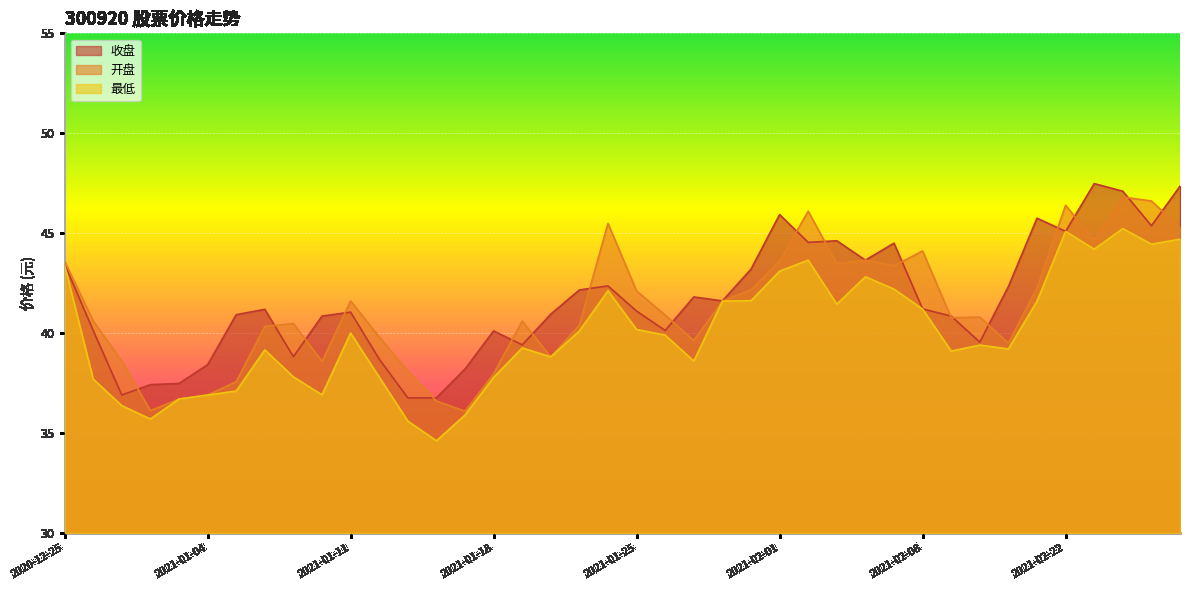

Reading left to right, transcribe all the data shown in this chart.

收盘: 2020-12-25=43.5	2020-12-28=40.1	2020-12-29=36.9	2020-12-30=37.4	2020-12-31=37.5	2021-01-04=38.4	2021-01-05=40.9	2021-01-06=41.2	2021-01-07=38.8	2021-01-08=40.9	2021-01-11=41.0	2021-01-12=38.7	2021-01-13=36.8	2021-01-14=36.8	2021-01-15=38.2	2021-01-18=40.1	2021-01-19=39.4	2021-01-20=41.0	2021-01-21=42.2	2021-01-22=42.4	2021-01-25=41.1	2021-01-26=40.1	2021-01-27=41.8	2021-01-28=41.6	2021-01-29=43.2	2021-02-01=45.9	2021-02-02=44.5	2021-02-03=44.6	2021-02-04=43.6	2021-02-05=44.5	2021-02-08=41.2	2021-02-09=40.9	2021-02-10=39.5	2021-02-18=42.3	2021-02-19=45.8	2021-02-22=45.1	2021-02-23=47.5	2021-02-24=47.1	2021-02-25=45.4	2021-02-26=47.4
开盘: 2020-12-25=43.6	2020-12-28=40.6	2020-12-29=38.6	2020-12-30=36.1	2020-12-31=36.7	2021-01-04=36.9	2021-01-05=37.6	2021-01-06=40.3	2021-01-07=40.5	2021-01-08=38.6	2021-01-11=41.6	2021-01-12=39.8	2021-01-13=38.1	2021-01-14=36.6	2021-01-15=36.1	2021-01-18=38.0	2021-01-19=40.6	2021-01-20=38.8	2021-01-21=40.4	2021-01-22=45.5	2021-01-25=42.1	2021-01-26=40.9	2021-01-27=39.6	2021-01-28=41.6	2021-01-29=42.2	2021-02-01=43.6	2021-02-02=46.1	2021-02-03=43.5	2021-02-04=43.6	2021-02-05=43.4	2021-02-08=44.1	2021-02-09=40.8	2021-02-10=40.8	2021-02-18=39.5	2021-02-19=42.3	2021-02-22=46.4	2021-02-23=44.6	2021-02-24=46.8	2021-02-25=46.6	2021-02-26=45.3
最低: 2020-12-25=43.4	2020-12-28=37.7	2020-12-29=36.4	2020-12-30=35.7	2020-12-31=36.7	2021-01-04=36.9	2021-01-05=37.1	2021-01-06=39.2	2021-01-07=37.8	2021-01-08=36.9	2021-01-11=40.0	2021-01-12=37.8	2021-01-13=35.6	2021-01-14=34.6	2021-01-15=35.9	2021-01-18=37.8	2021-01-19=39.3	2021-01-20=38.8	2021-01-21=40.1	2021-01-22=42.1	2021-01-25=40.2	2021-01-26=39.9	2021-01-27=38.6	2021-01-28=41.6	2021-01-29=41.6	2021-02-01=43.1	2021-02-02=43.6	2021-02-03=41.5	2021-02-04=42.8	2021-02-05=42.2	2021-02-08=41.2	2021-02-09=39.1	2021-02-10=39.4	2021-02-18=39.2	2021-02-19=41.6	2021-02-22=45.1	2021-02-23=44.2	2021-02-24=45.2	2021-02-25=44.5	2021-02-26=44.7